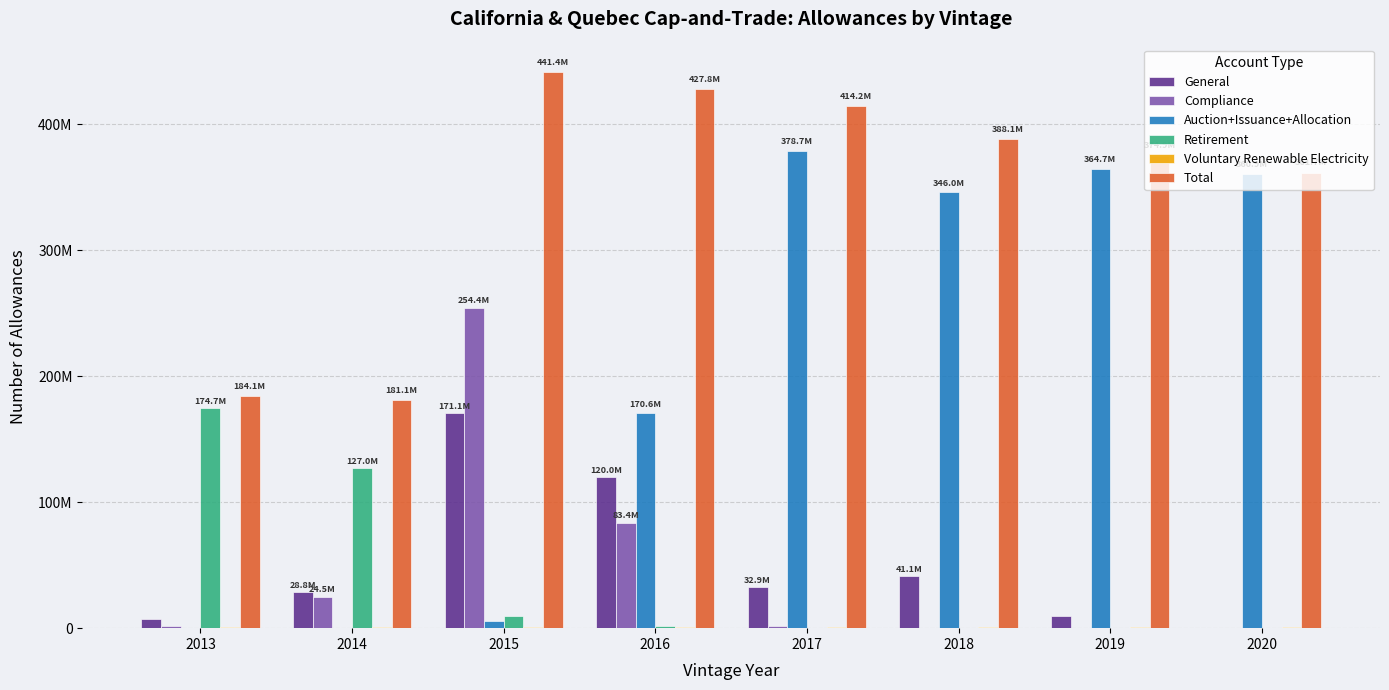

Which has a higher value, 2019 or 2020?

2019